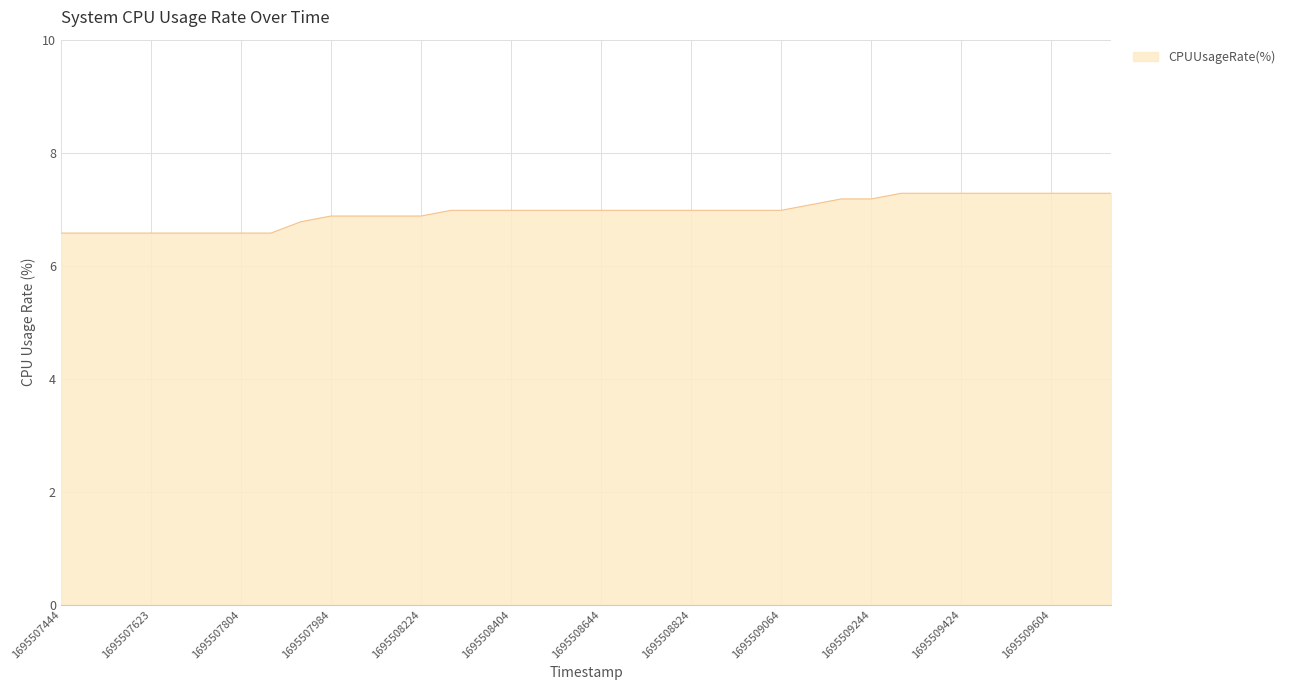

What is the minimum value shown in the chart?

6.6